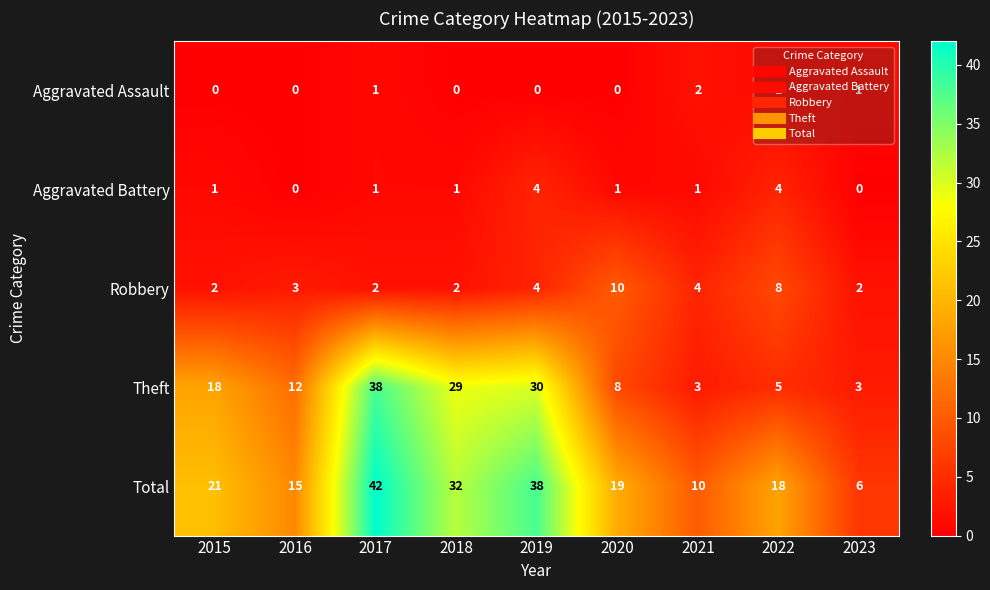

What is the total value across all series at 2018?

64